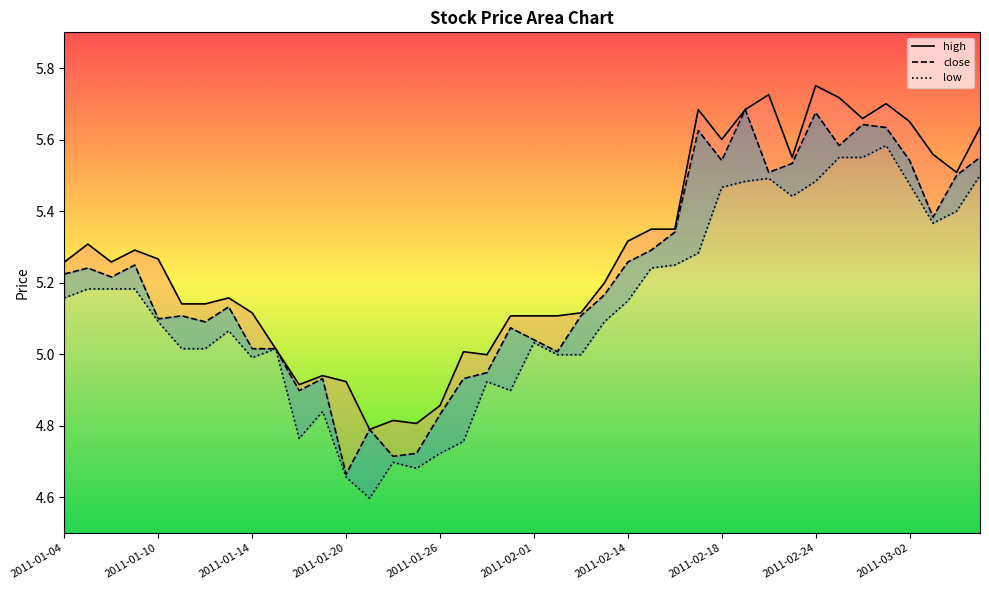

Reading right to left, what are all the values shown in this chart?

high: 5.6	5.5	5.6	5.7	5.7	5.7	5.7	5.8	5.6	5.7	5.7	5.6	5.7	5.3	5.3	5.3	5.2	5.1	5.1	5.1	5.1	5.0	5.0	4.9	4.8	4.8	4.8	4.9	4.9	4.9	5.0	5.1	5.2	5.1	5.1	5.3	5.3	5.3	5.3	5.3
close: 5.6	5.5	5.4	5.5	5.6	5.6	5.6	5.7	5.5	5.5	5.7	5.5	5.6	5.3	5.3	5.3	5.2	5.1	5.0	5.0	5.1	4.9	4.9	4.8	4.7	4.7	4.8	4.7	4.9	4.9	5.0	5.0	5.1	5.1	5.1	5.1	5.2	5.2	5.2	5.2
low: 5.5	5.4	5.4	5.5	5.6	5.6	5.6	5.5	5.4	5.5	5.5	5.5	5.3	5.2	5.2	5.1	5.1	5.0	5.0	5.0	4.9	4.9	4.8	4.7	4.7	4.7	4.6	4.7	4.8	4.8	5.0	5.0	5.1	5.0	5.0	5.1	5.2	5.2	5.2	5.2